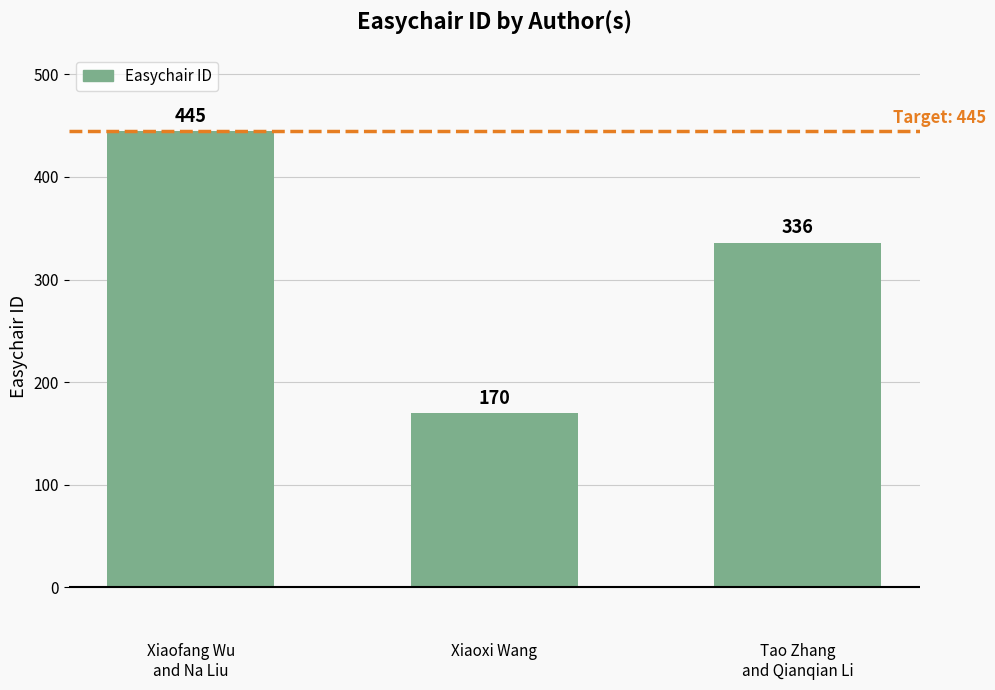

What value does the data have at Tao Zhang
and Qianqian Li?

336